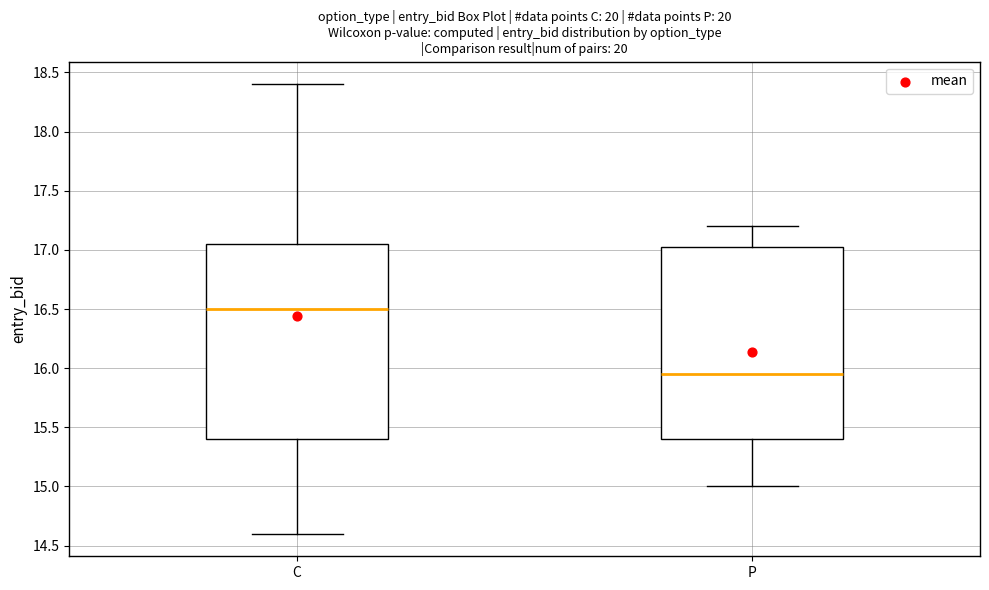

Where does the upper whisker of the box for P end on the y-axis? The values are not printed on the chart, so give them approximately, as read against the axis.

17.20